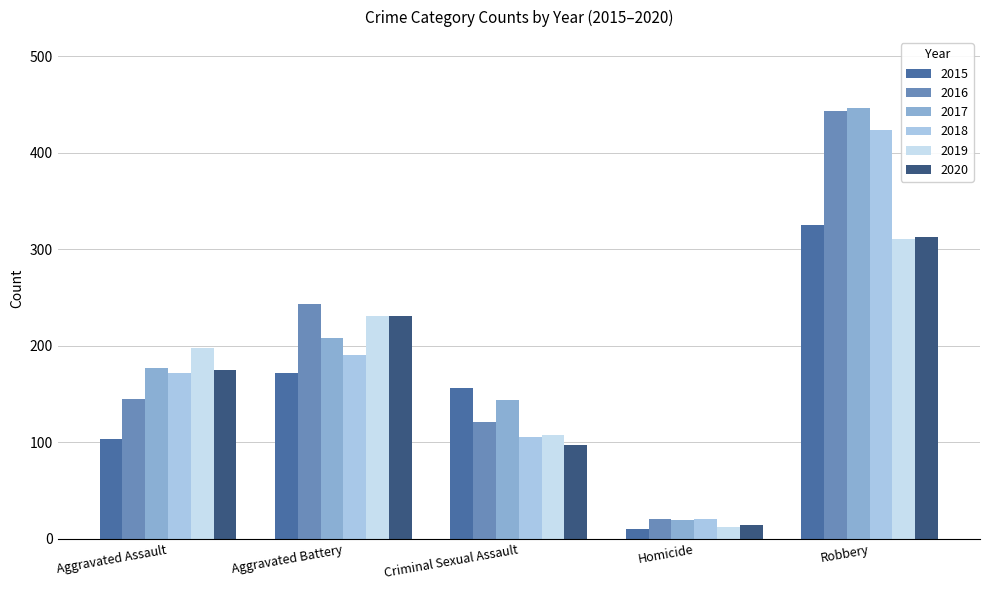

Which category has the lowest value across all series?

Homicide